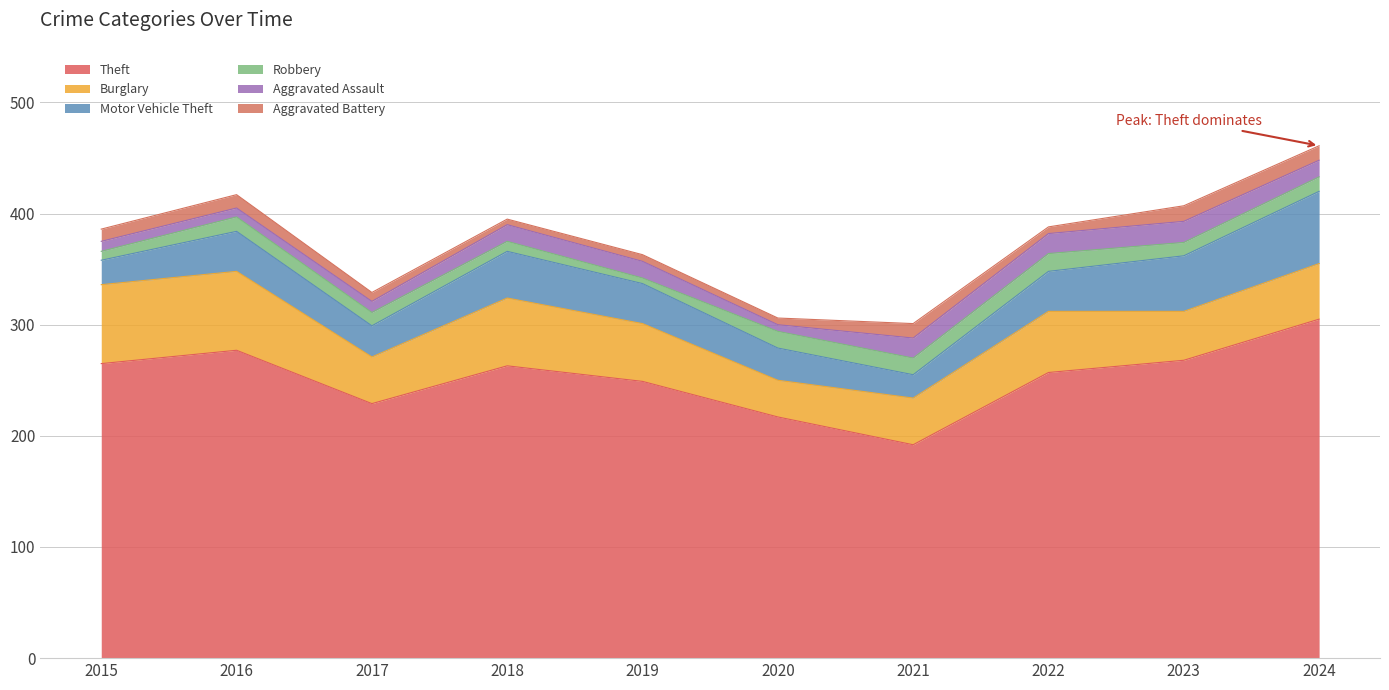

Where is the first local minimum for Burglary?

2017